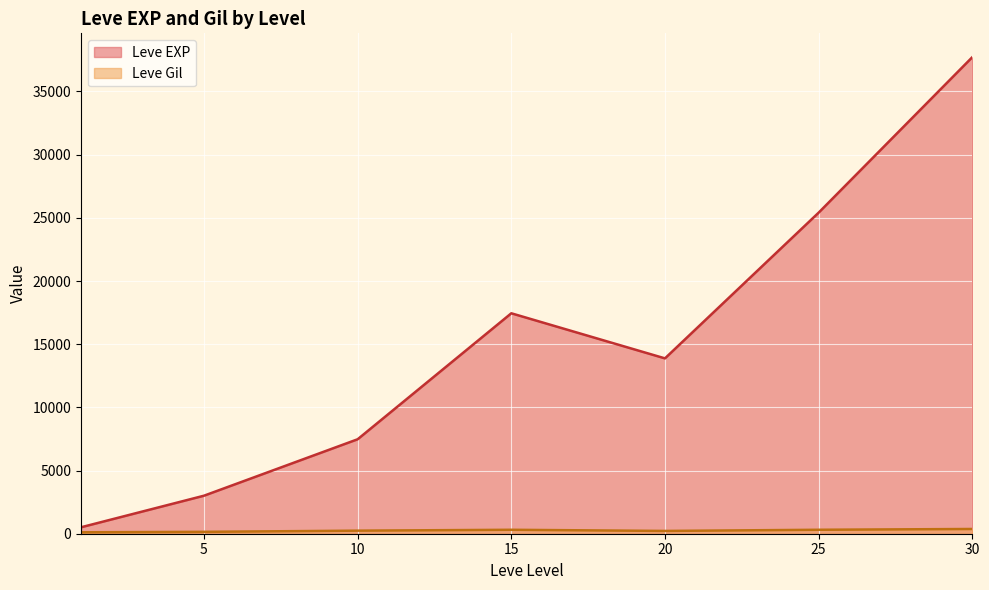

What is the difference between the maximum and minimum values in the Leve EXP series?

37204.8